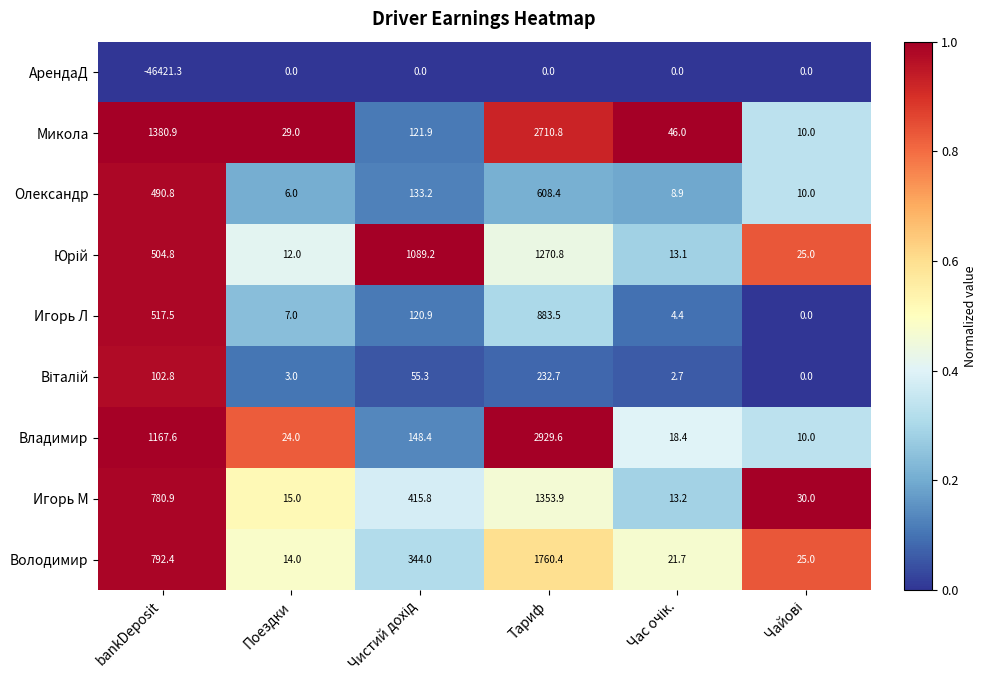

Which series has the largest range (max minus min)?

АрендаД